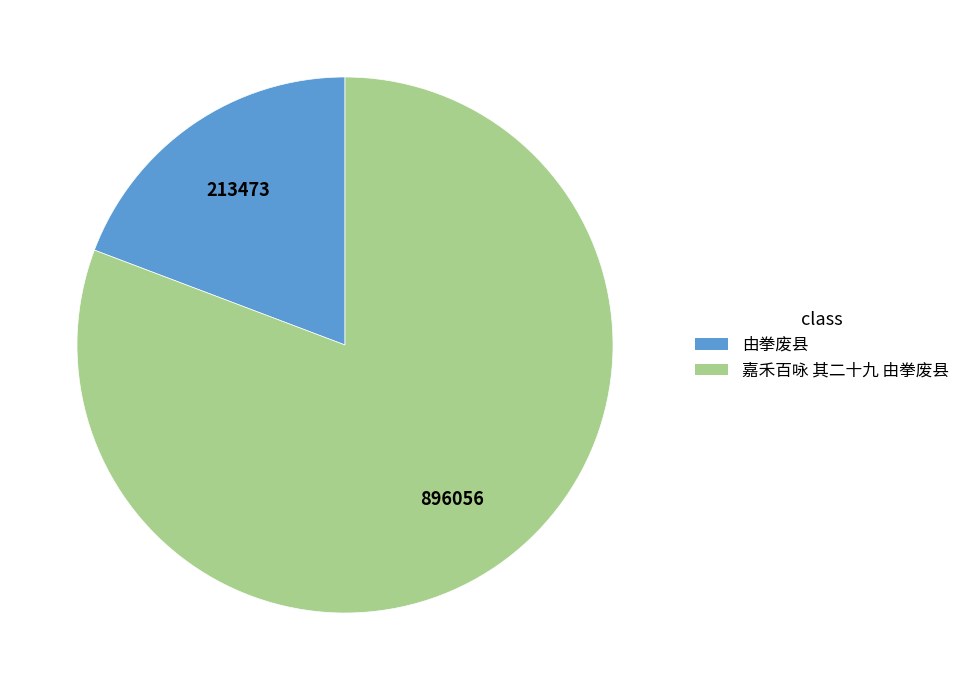

Approximately how many times larger is the value at 嘉禾百咏 其二十九 由拳废县 compared to 由拳废县?

4.2